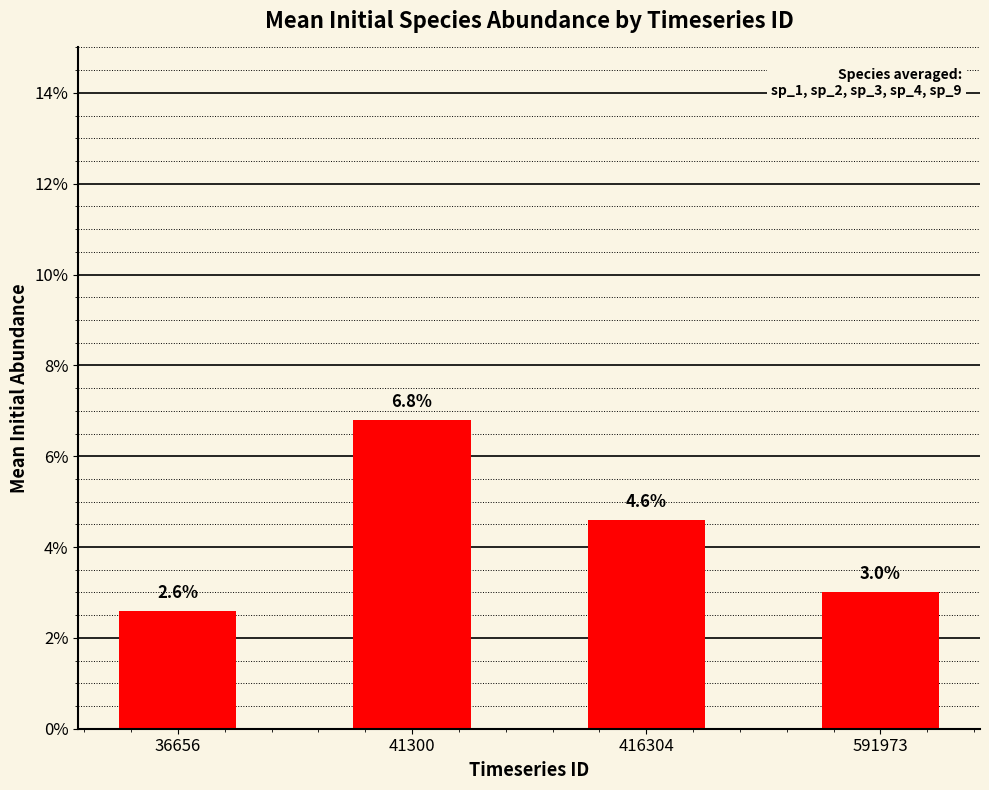

Does the chart contain any negative values?

No